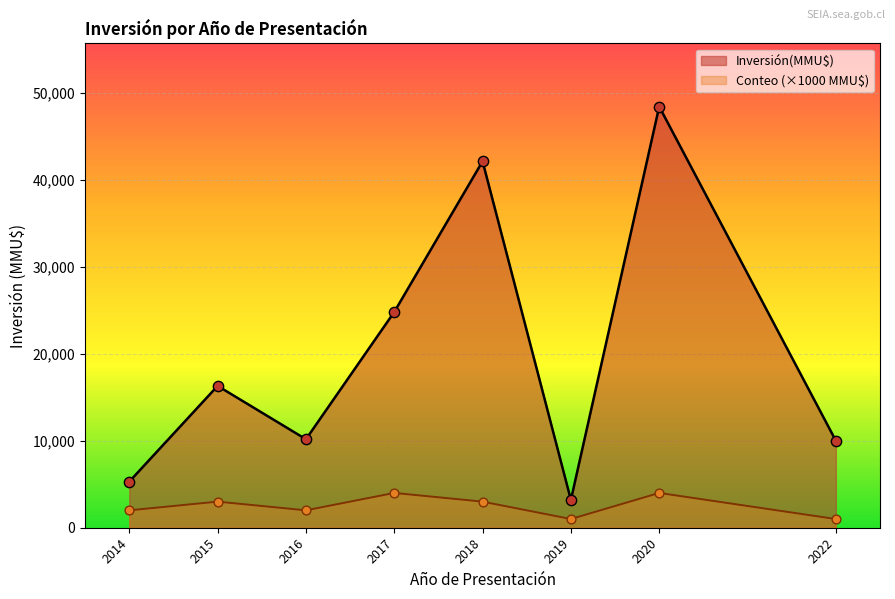

Between 2018 and 2020, which series saw the biggest shift?

Inversión(MMU$)